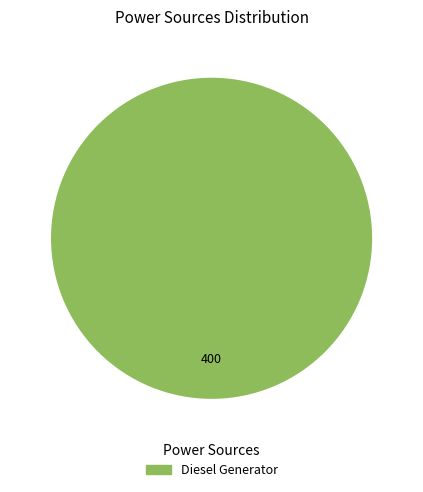

Does any single category account for the majority?

Yes